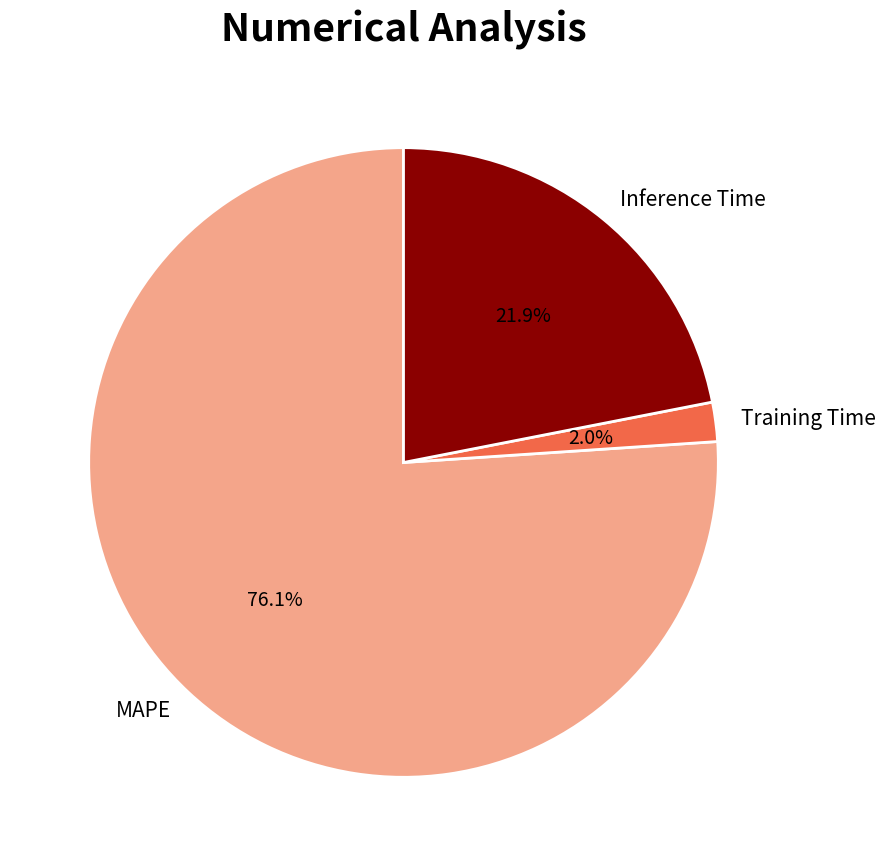

Rank the categories by value from highest to lowest.

MAPE, Inference Time, Training Time